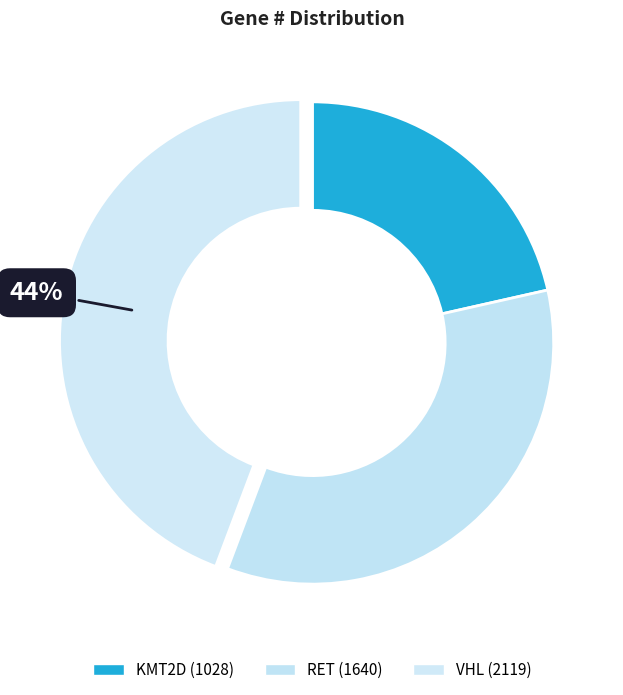

To the nearest percent, what is the combined percentage of KMT2D and VHL?

66%